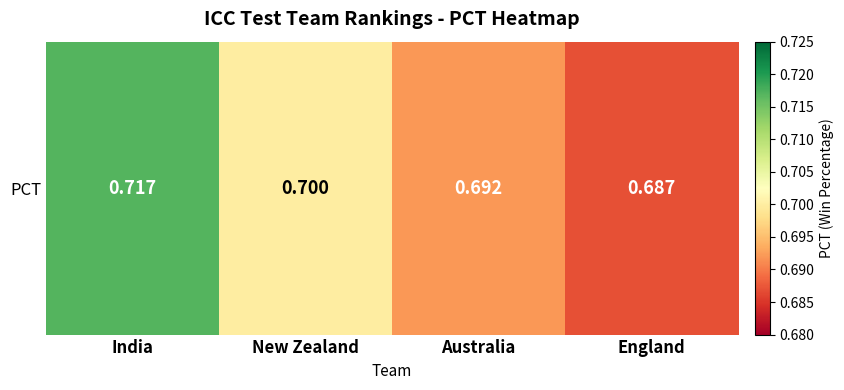

What is the sum of all values?

2.8